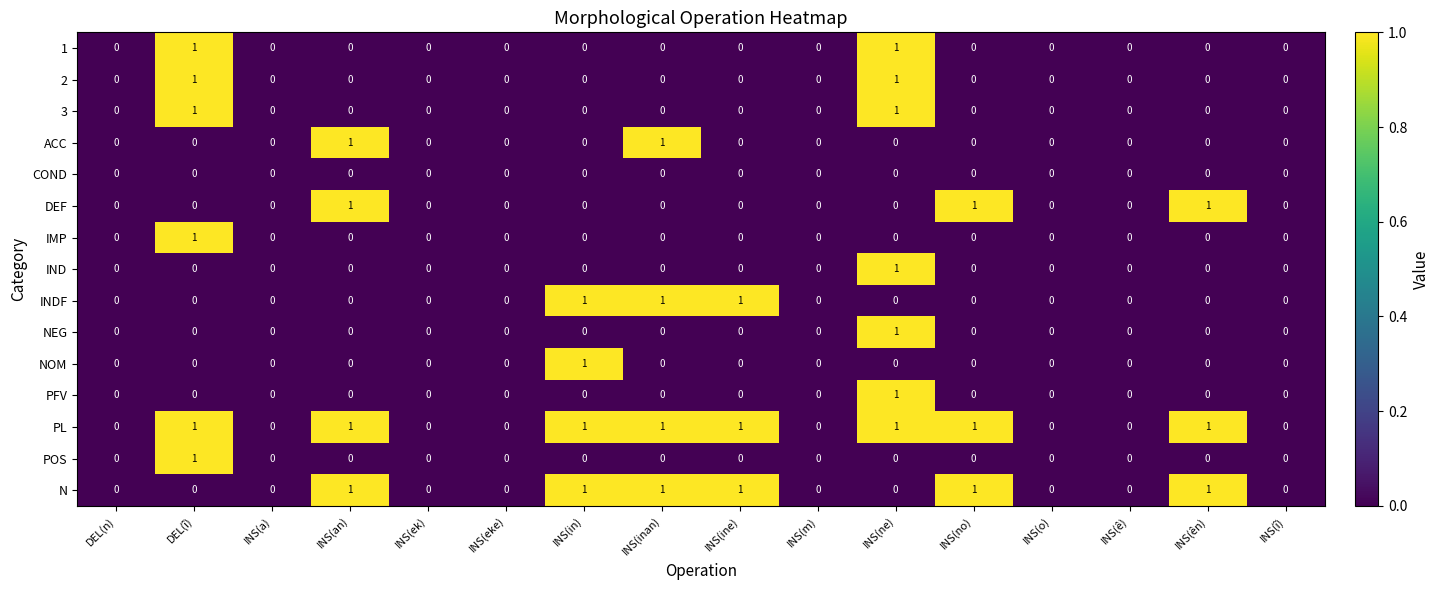

How many positive values does the 3 series have?

2